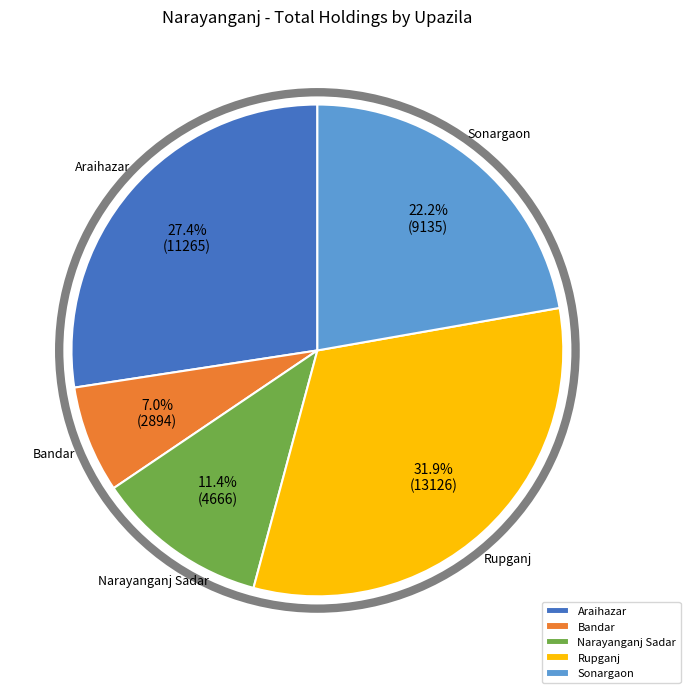

Rank the categories by value from lowest to highest.

Bandar, Narayanganj Sadar, Sonargaon, Araihazar, Rupganj